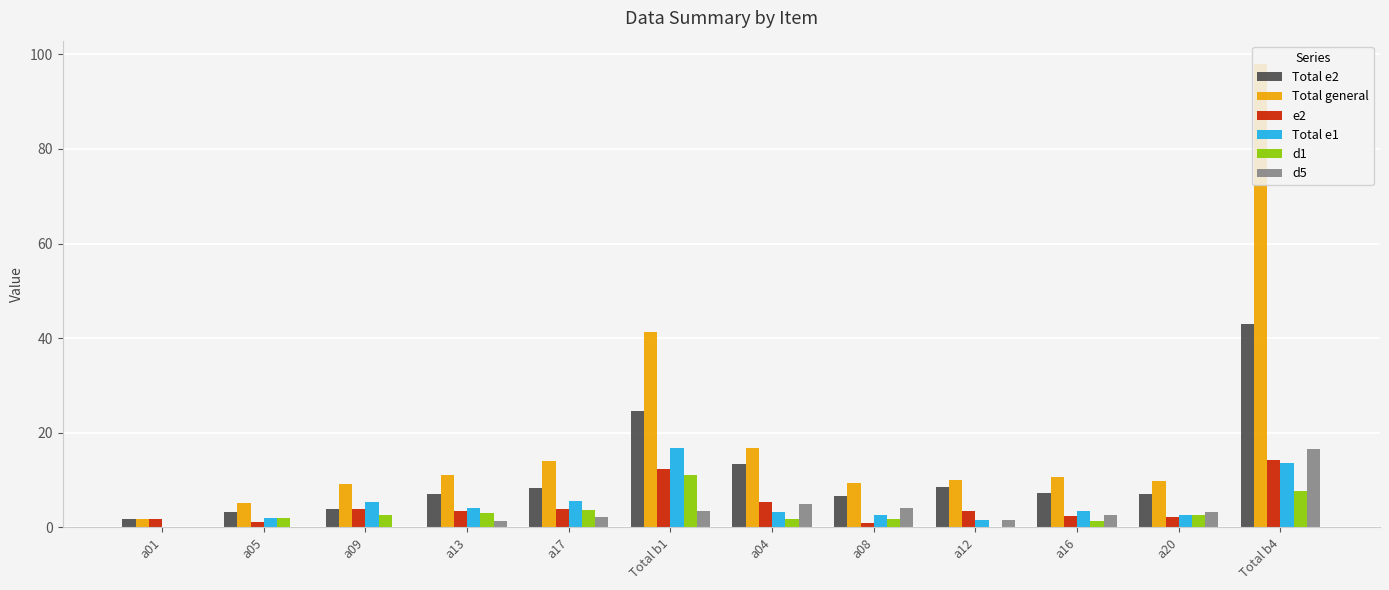

How many groups of bars are there?

12